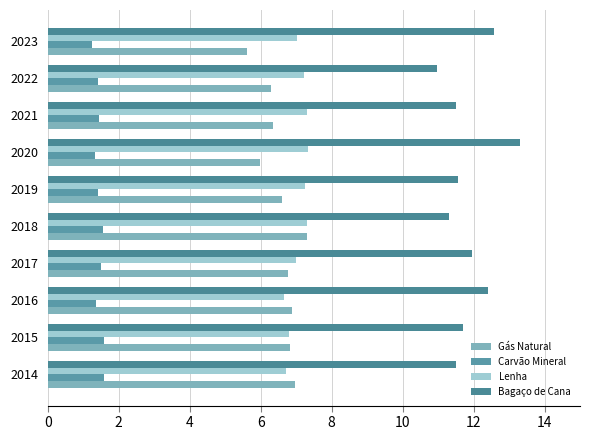

Count the number of categories in the chart.

10